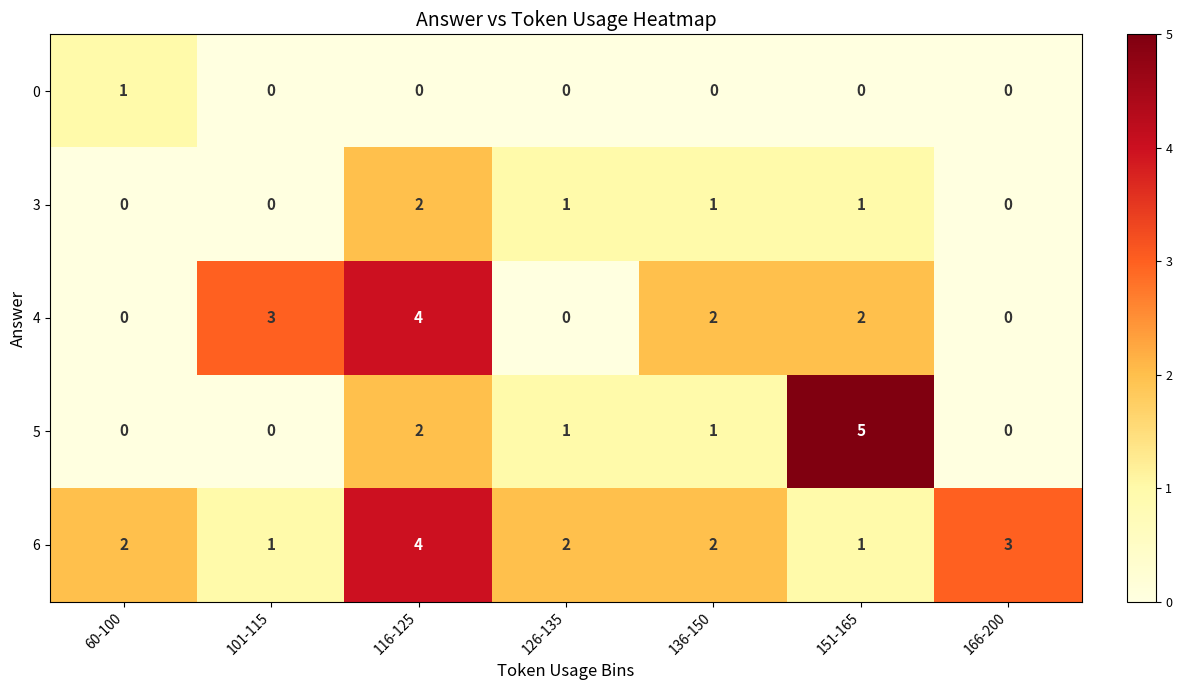

Which series has the widest spread of values?

5